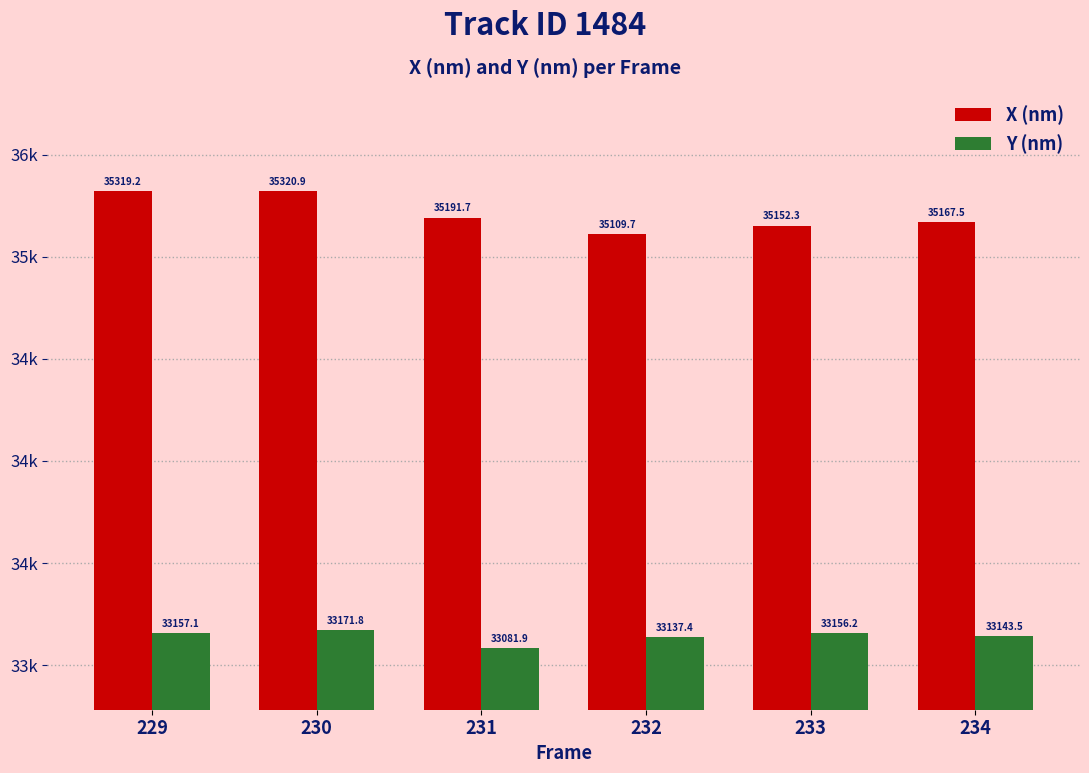

The Y (nm) series shows 33143.5 at 234. True or false?

True